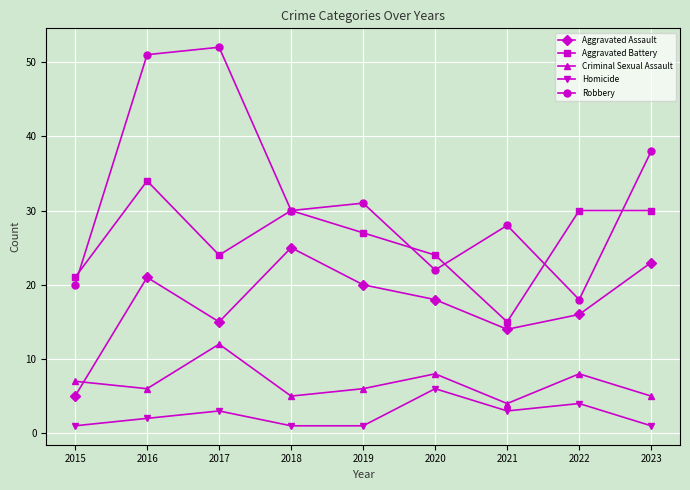

Which series has the largest total across all categories?

Robbery